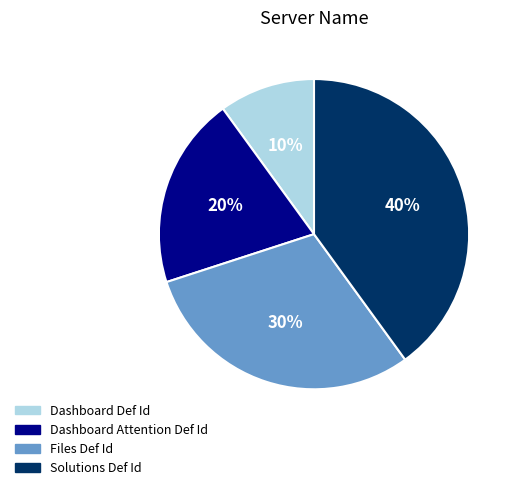

Is the sum of Dashboard Attention Def Id and Solutions Def Id greater than half?

Yes